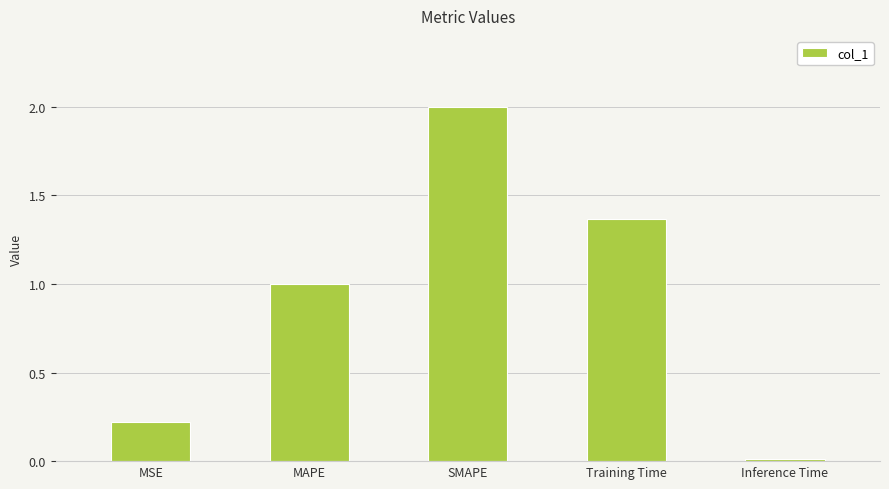

The value at SMAPE is 2.0. True or false?

True